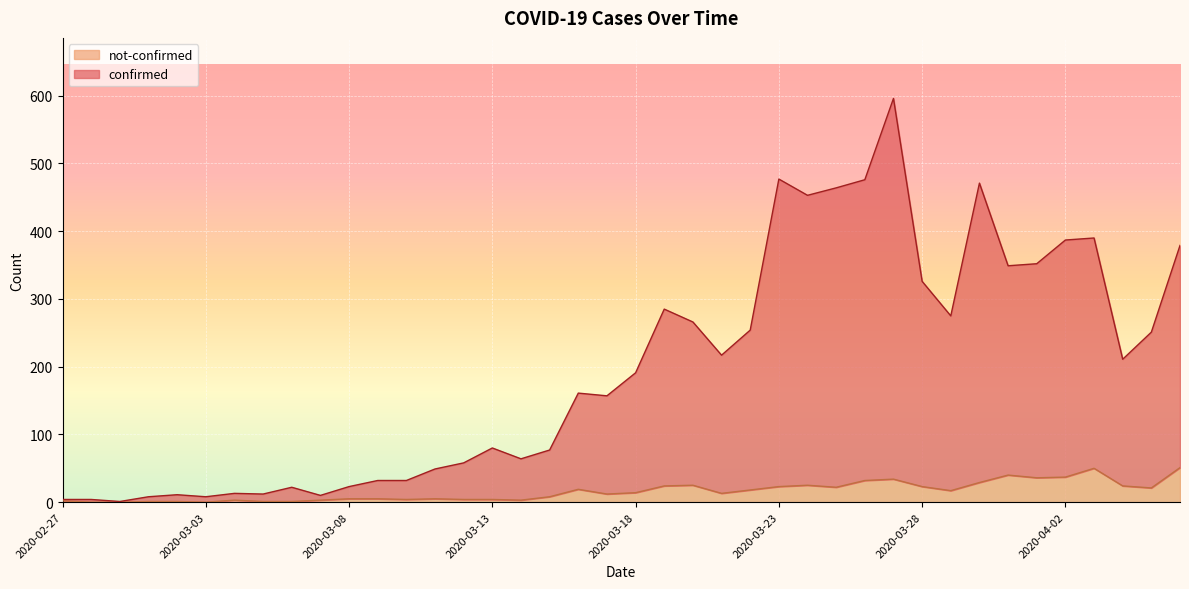

Where is the first local maximum for confirmed?

2020-03-02